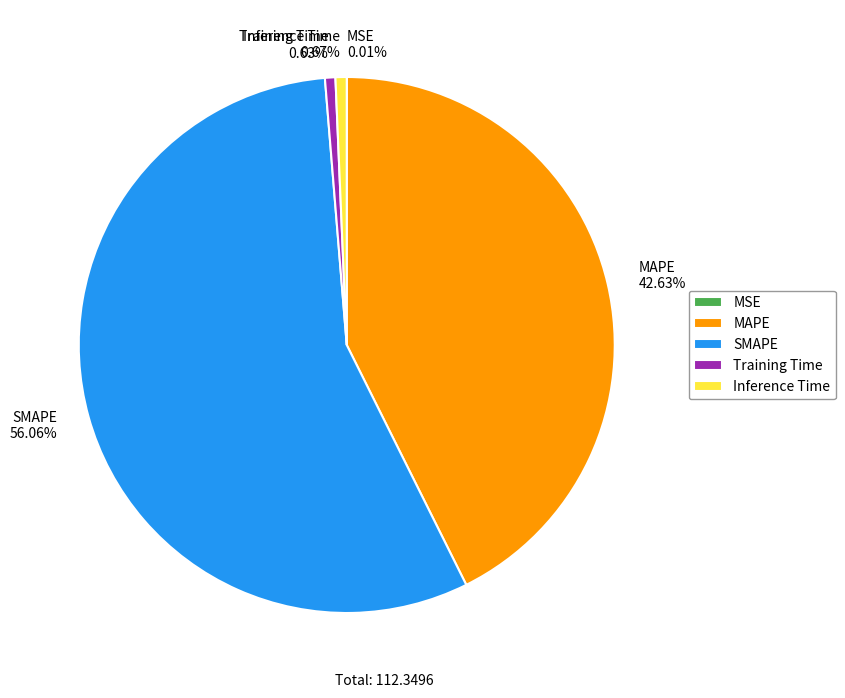

Does MAPE represent more than half of the total?

No